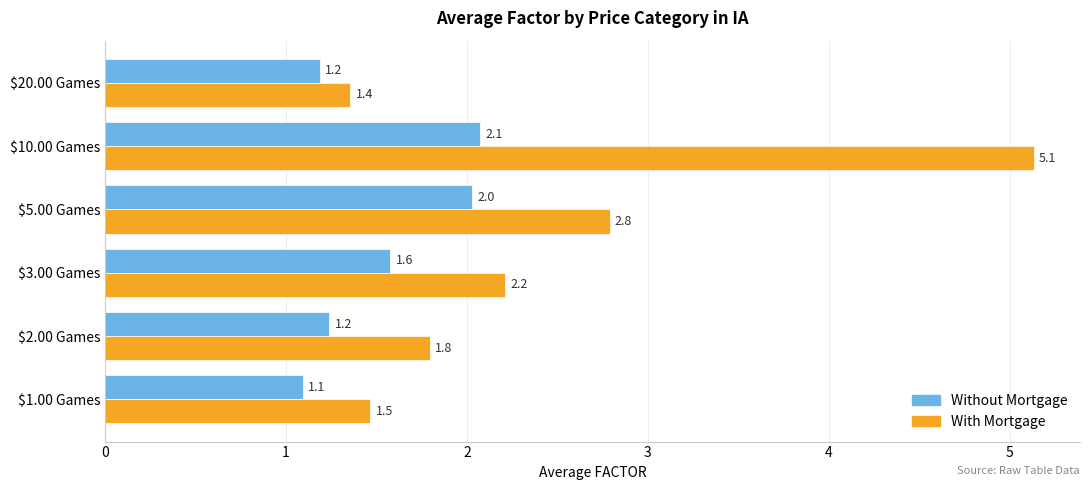

What is the sum of all With Mortgage values?

14.7